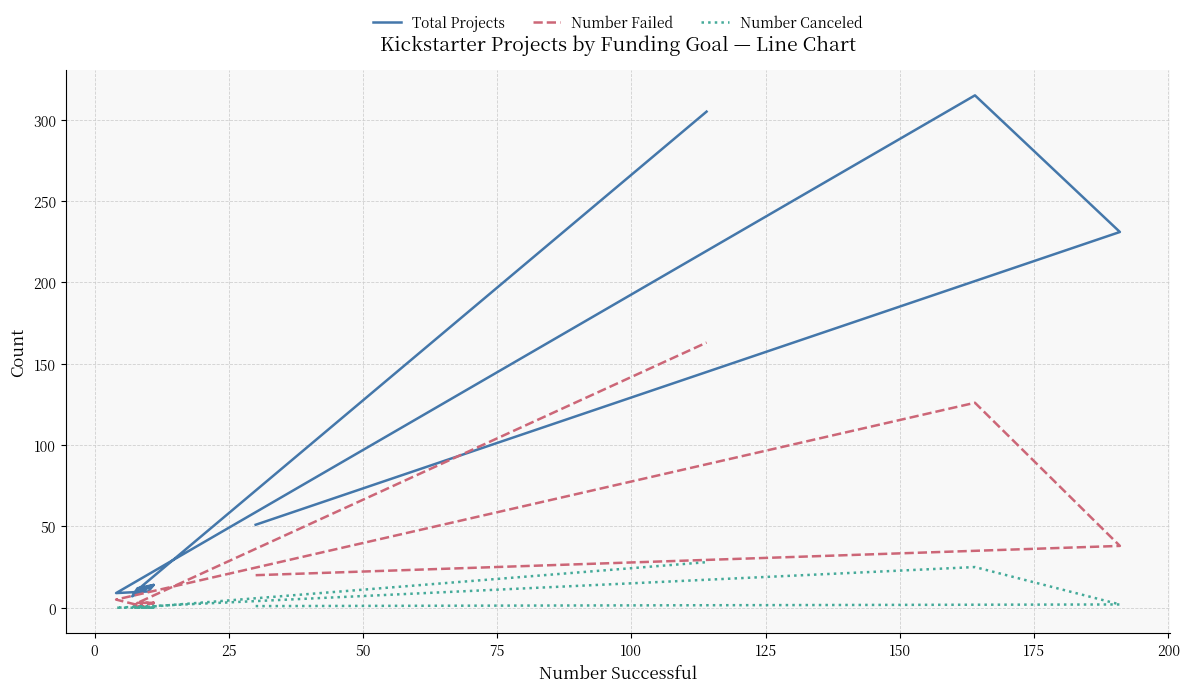

The Number Canceled series shows 2 at 0. True or false?

True